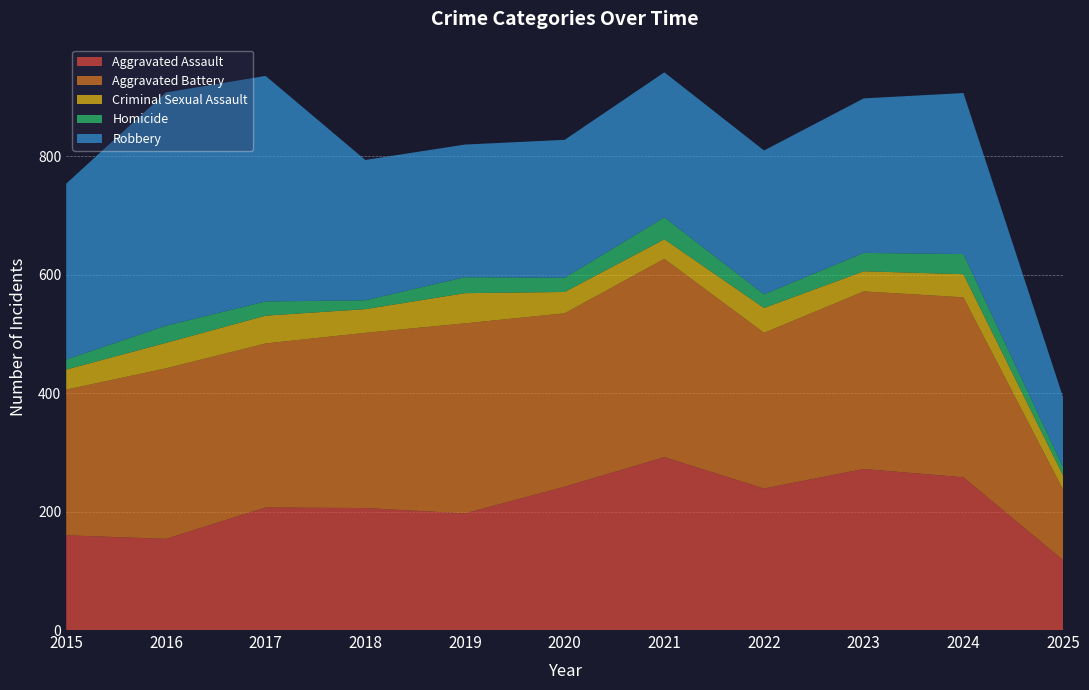

Reading left to right, list all the values displayed in this chart.

Aggravated Assault: 2015=160	2016=154	2017=207	2018=206	2019=197	2020=242	2021=292	2022=239	2023=272	2024=258	2025=118
Aggravated Battery: 2015=246	2016=288	2017=277	2018=296	2019=321	2020=293	2021=335	2022=263	2023=300	2024=304	2025=119
Criminal Sexual Assault: 2015=34	2016=43	2017=47	2018=40	2019=51	2020=36	2021=33	2022=42	2023=34	2024=39	2025=24
Homicide: 2015=17	2016=29	2017=24	2018=15	2019=27	2020=24	2021=37	2022=23	2023=31	2024=34	2025=14
Robbery: 2015=297	2016=394	2017=381	2018=237	2019=224	2020=233	2021=245	2022=243	2023=261	2024=272	2025=118